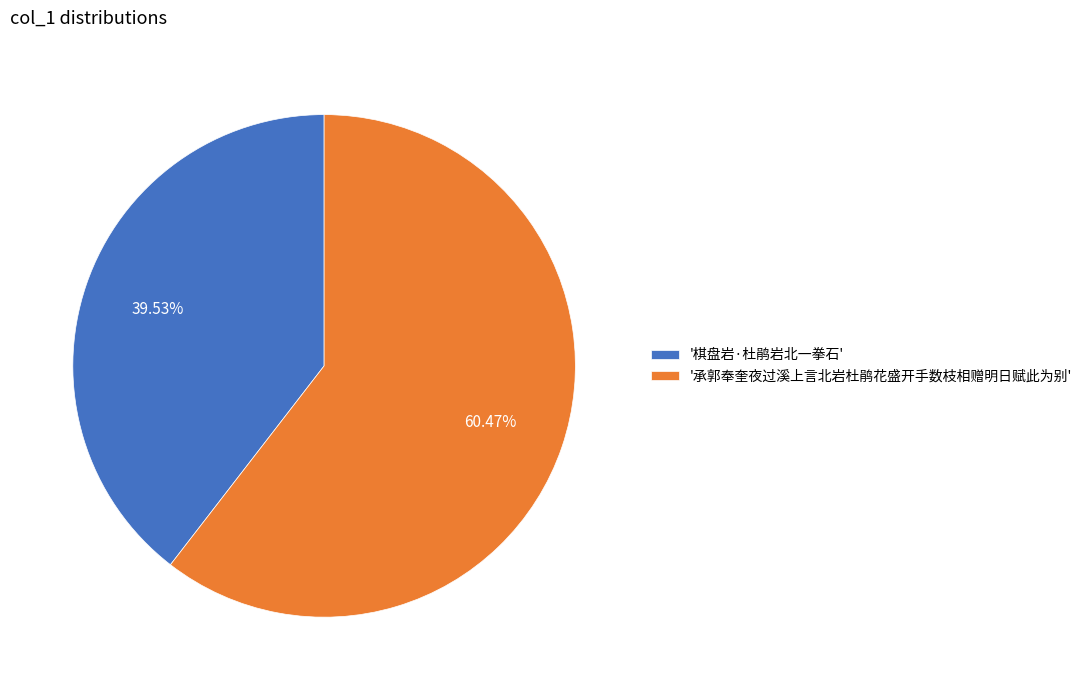

What is the ratio of the value at '承郭奉奎夜过溪上言北岩杜鹃花盛开手数枝相赠明日赋此为别' to the value at '棋盘岩·杜鹃岩北一拳石'?

1.5